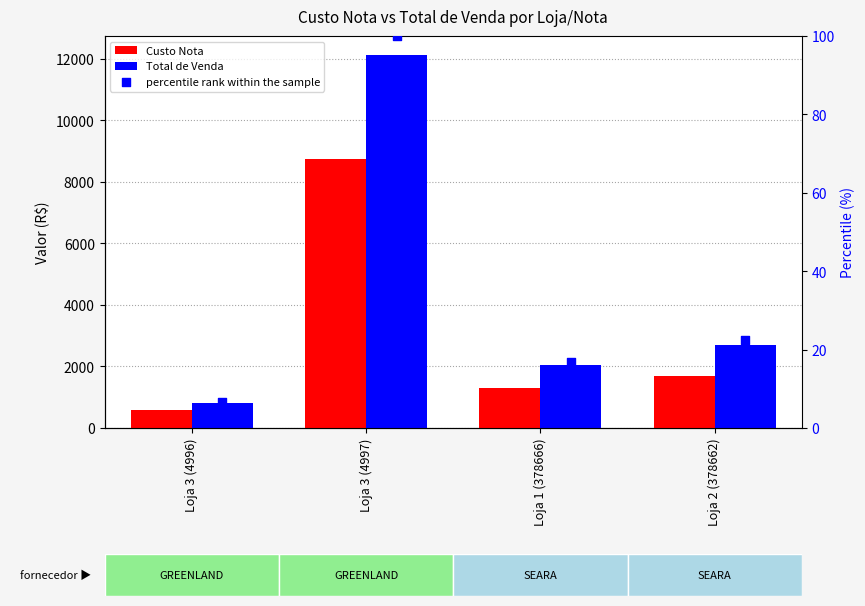

Which series contains the lowest Y value?

percentile rank within the sample